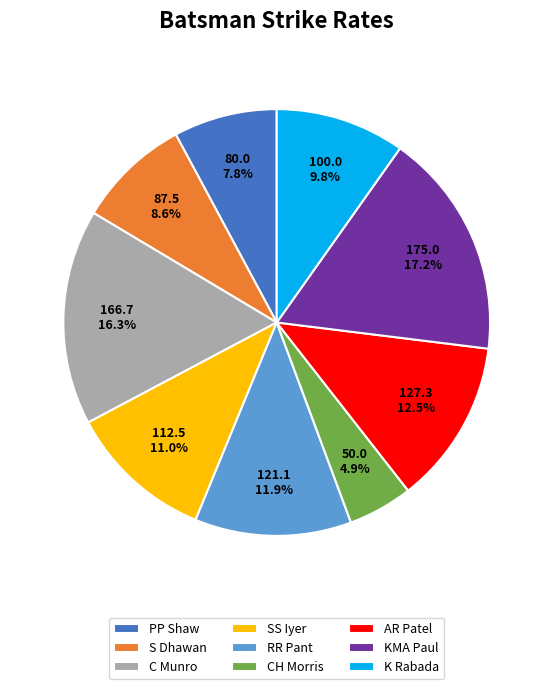

What is the ratio of the value at SS Iyer to the value at PP Shaw?

1.4